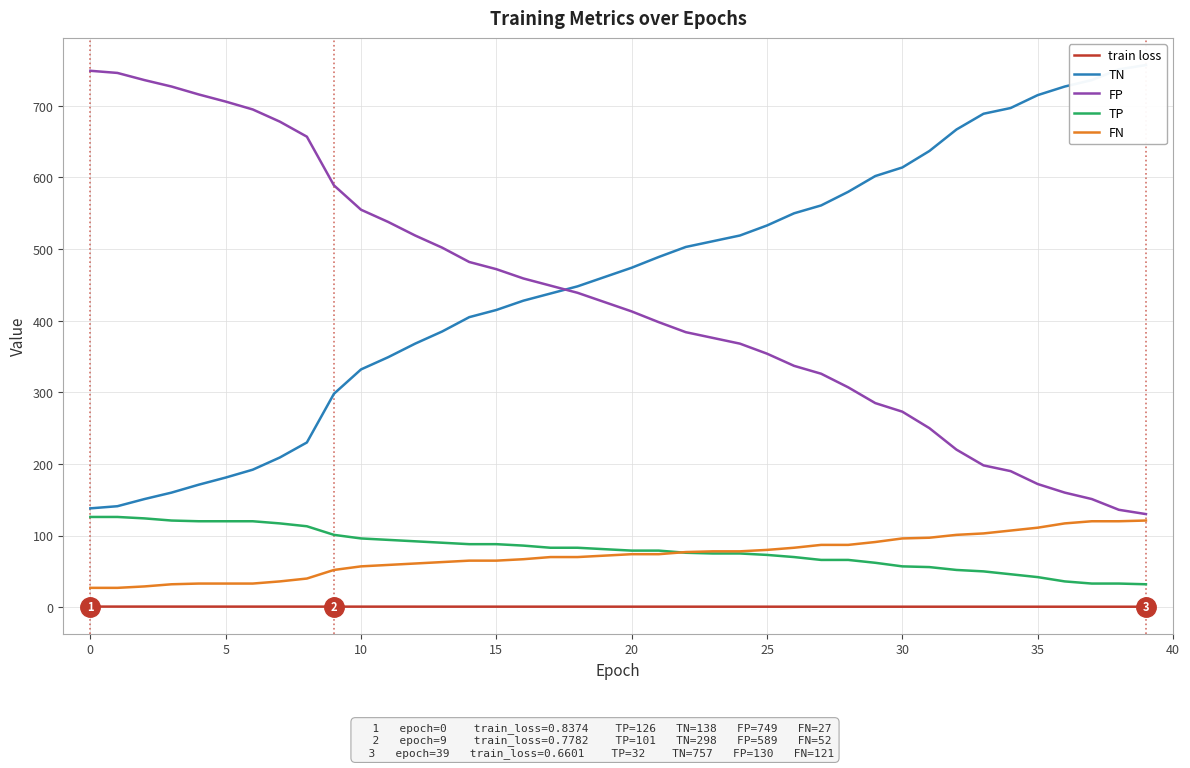

What is the difference between the maximum and minimum values in the train loss series?

0.2